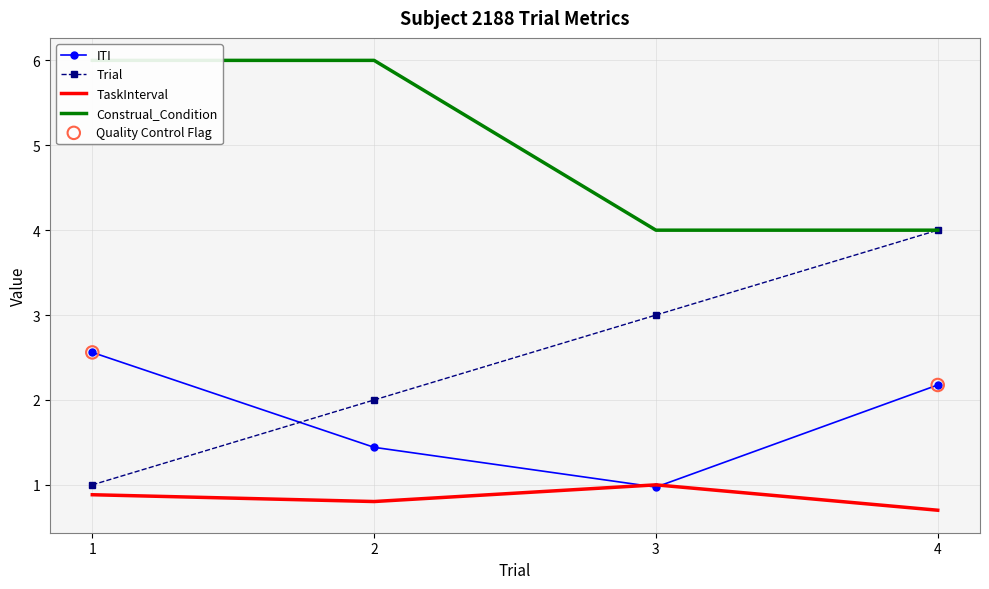

What is the total value across all series at 1?

10.4